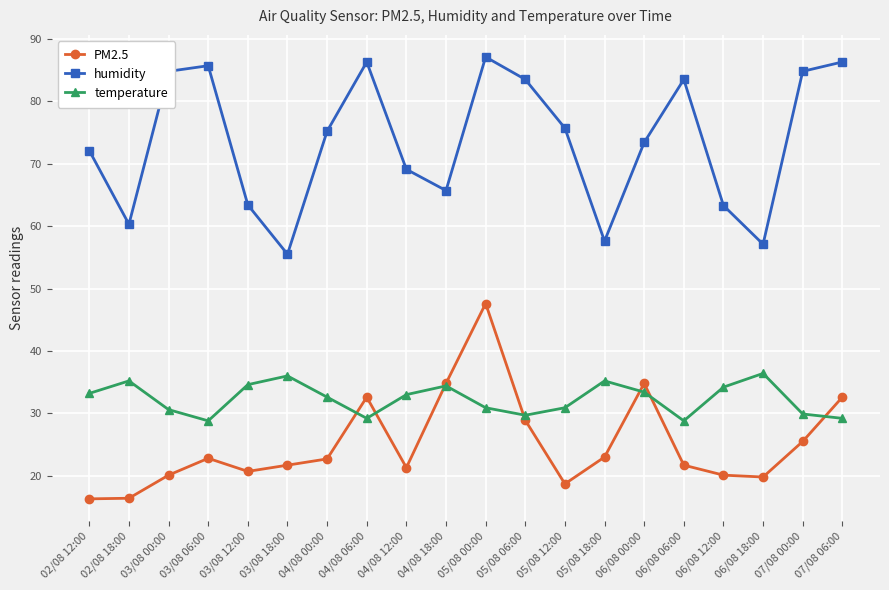

True or false: humidity and PM2.5 intersect in this chart.

False